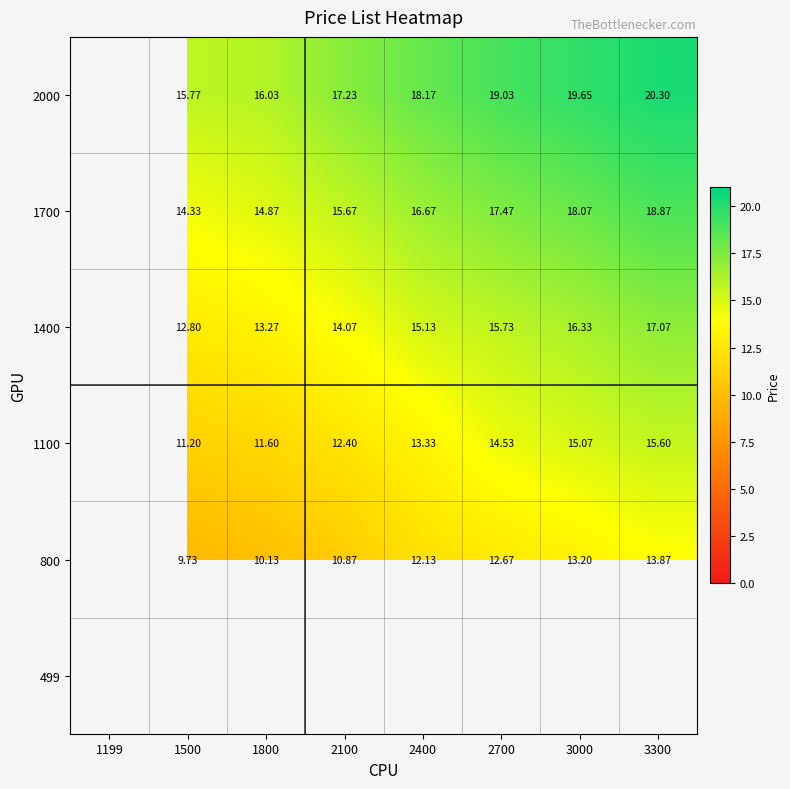

Is the value of 800 at 2400 greater than the value of 1400 at 2400?

No